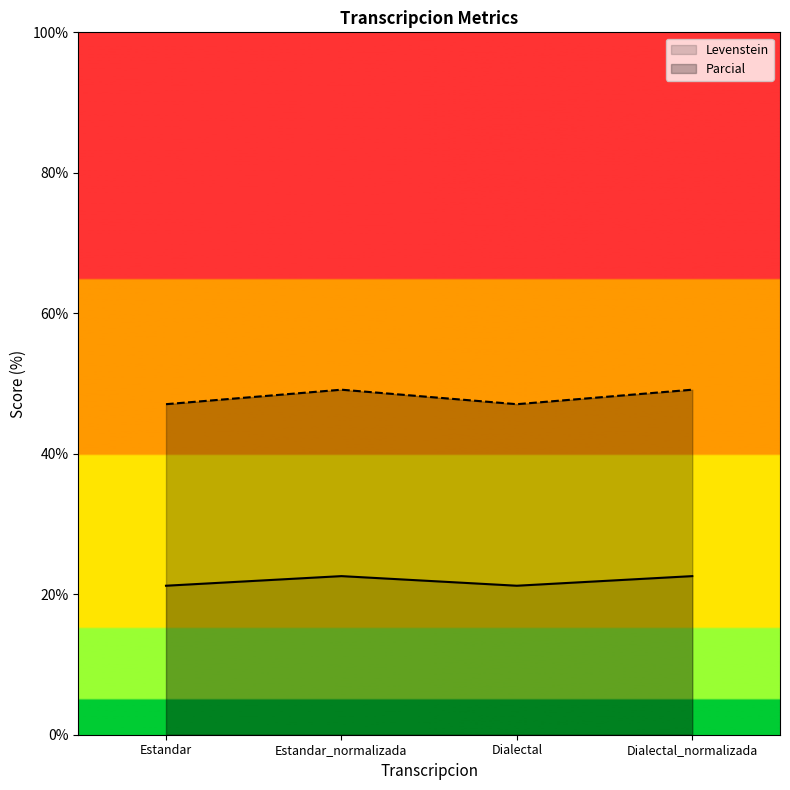

Reading left to right, list all the values displayed in this chart.

Levenstein: 21.2	22.6	21.2	22.6
Parcial: 47.1	49.1	47.1	49.1